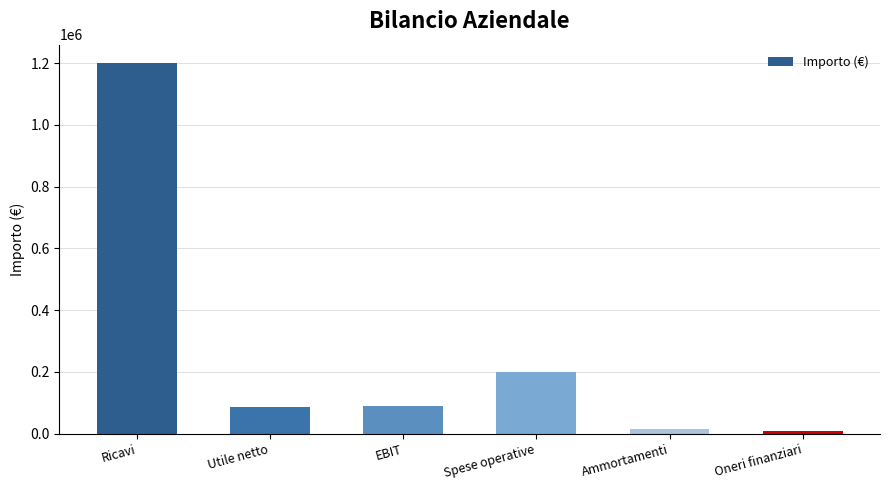

What is the difference between the second highest and minimum values?

190000